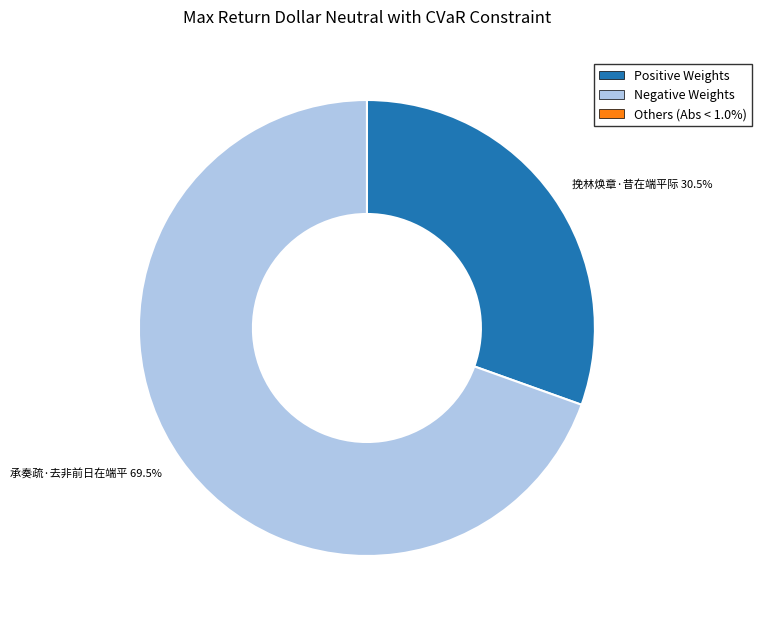

Is 挽林焕章·昔在端平际 the majority of the pie?

No